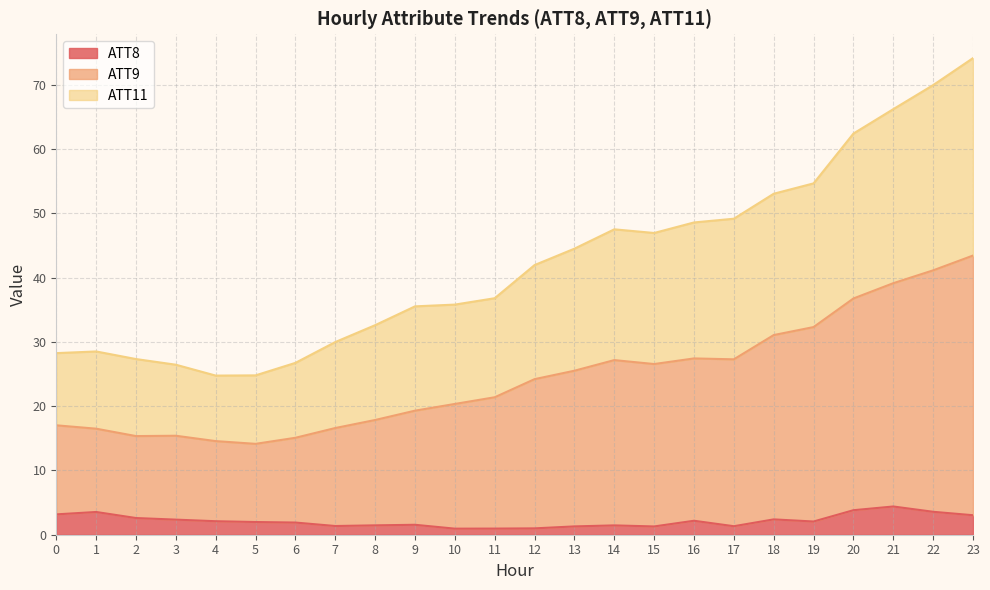

Which series changed the most between 3 and 19?

ATT9